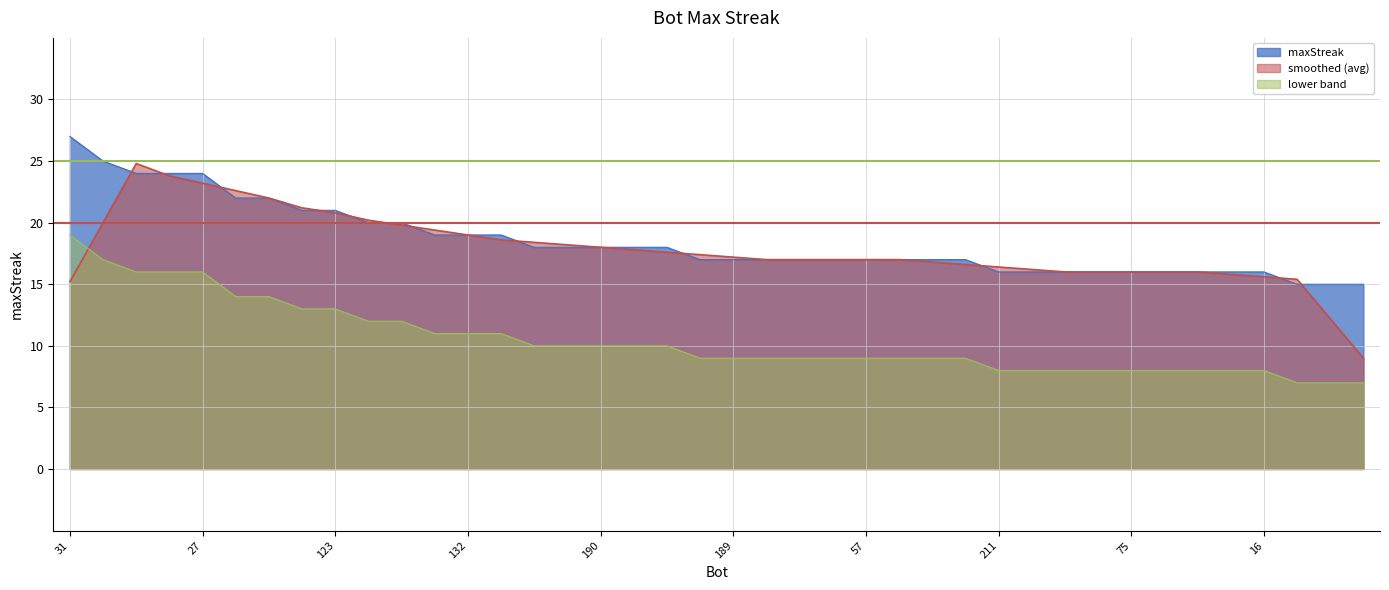

What is the ratio of the value at 76 to the value at 32?

1.0